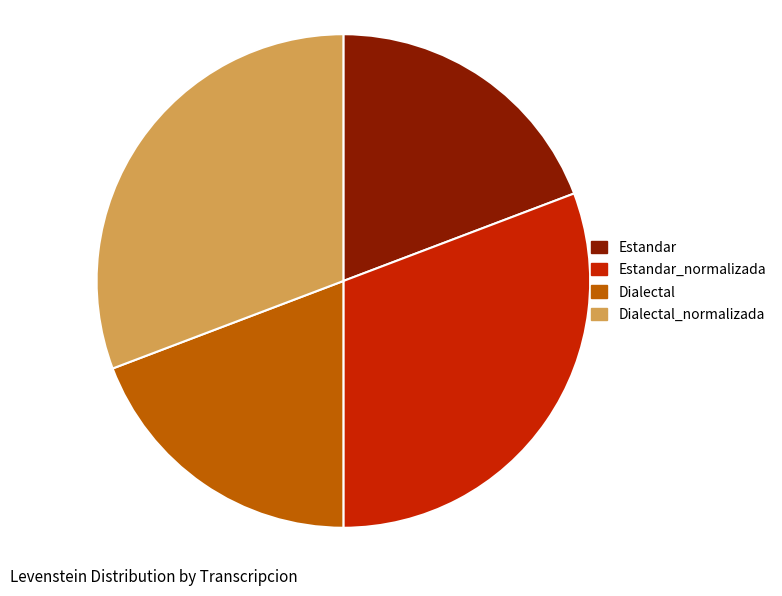

Which has a higher value, Dialectal or Estandar_normalizada?

Estandar_normalizada